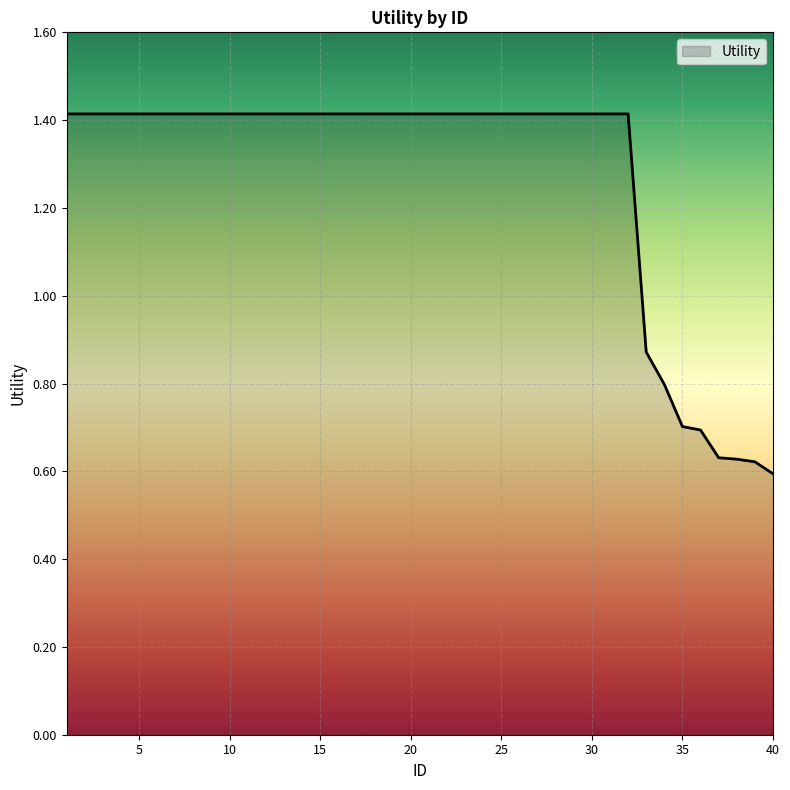

What is the average value?

1.3